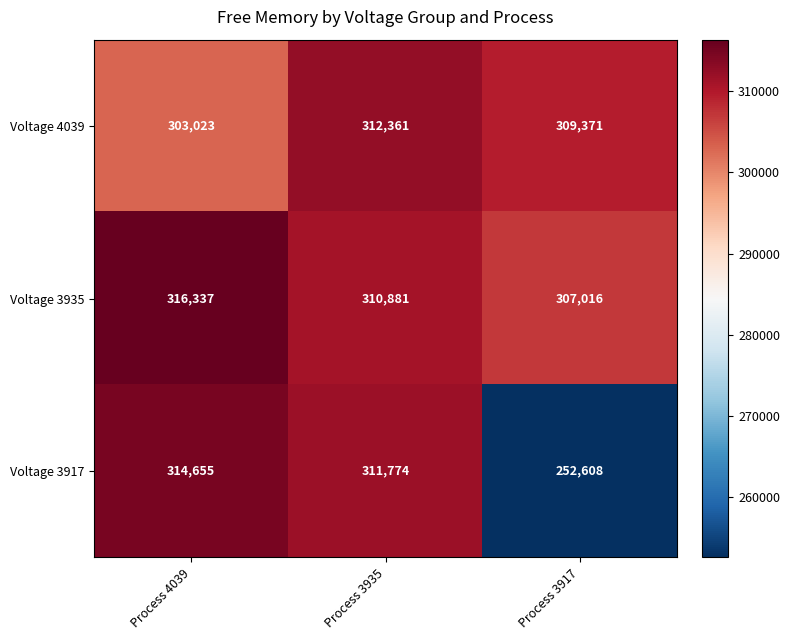

Rank the series by their average value, from lowest to highest.

Voltage 3917, Voltage 4039, Voltage 3935